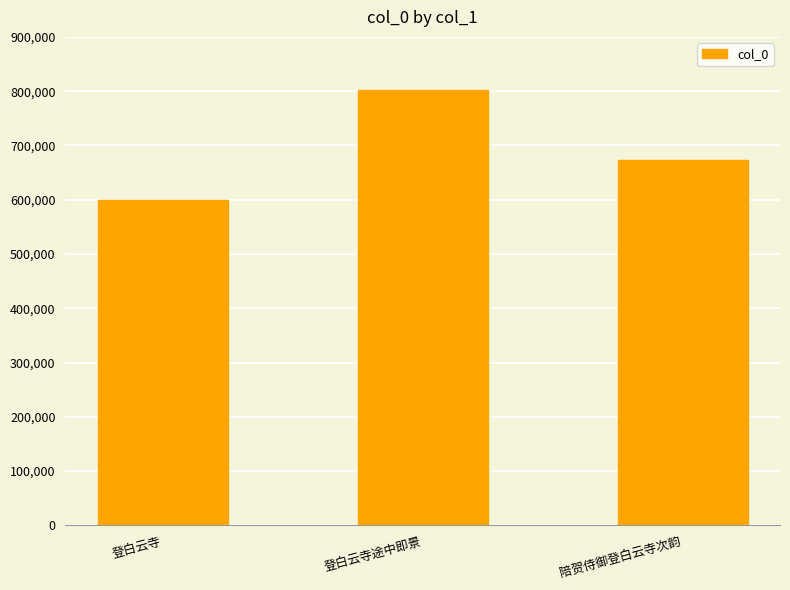

At which category does the chart reach its peak across all series?

登白云寺途中即景